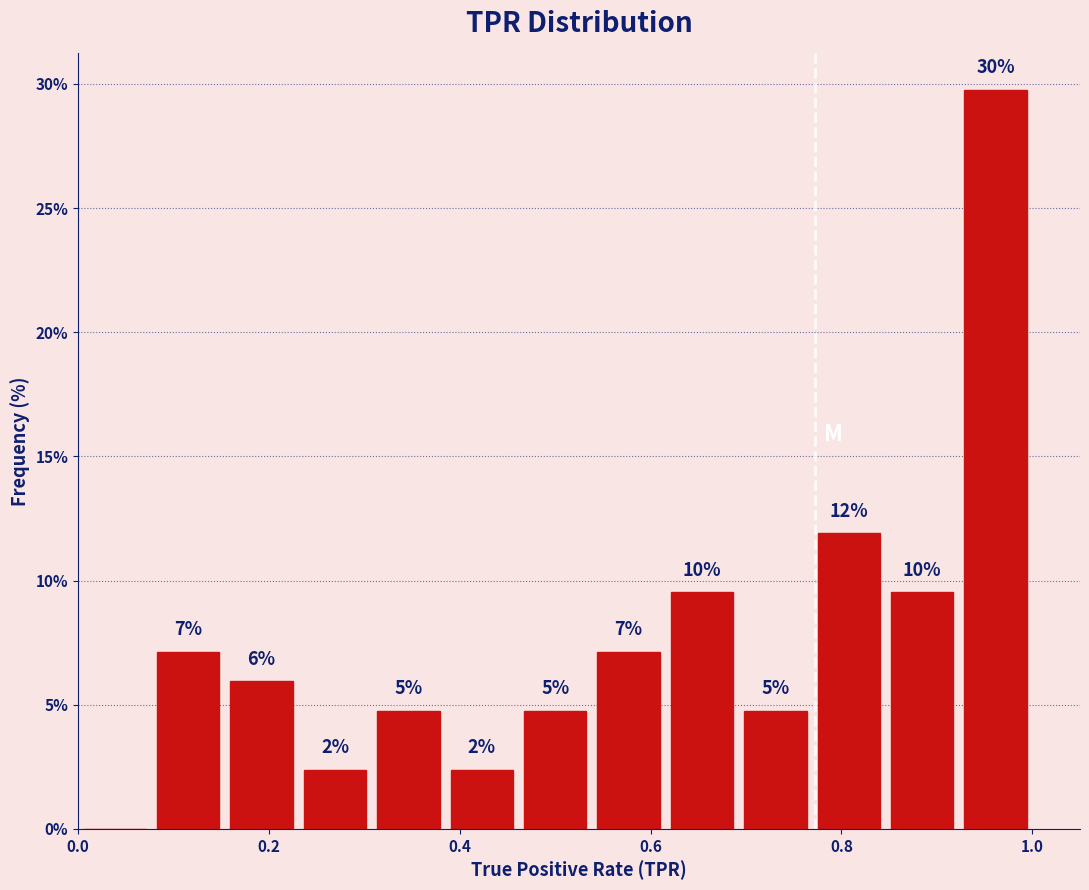

Around what value on the x-axis is the tallest bar? Give the approximate position of its centre, as read against the axis.

0.96